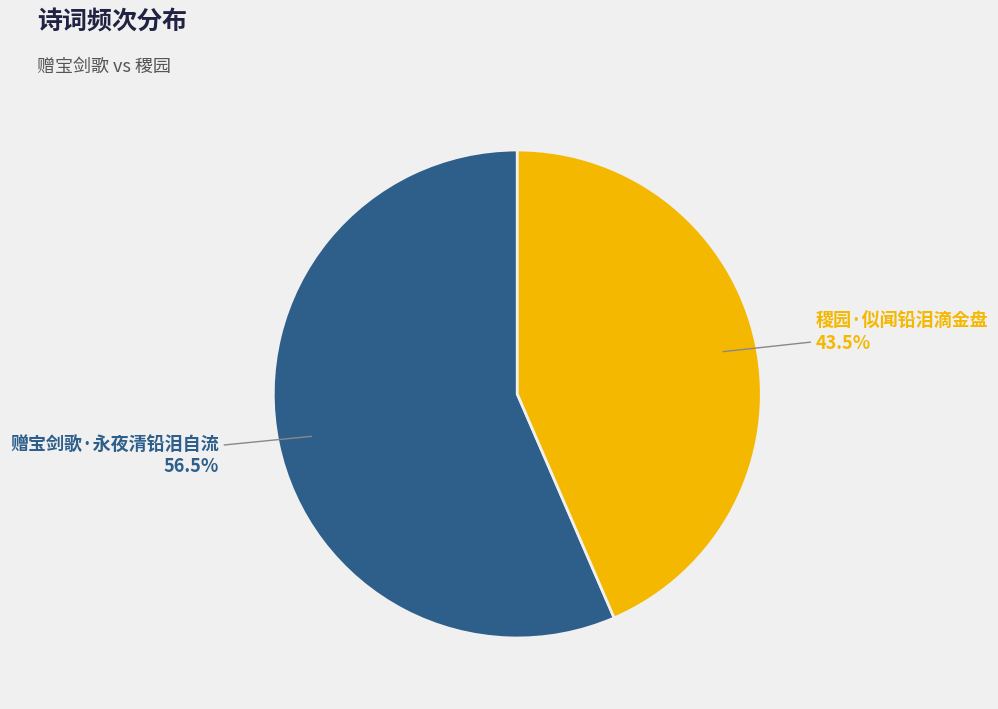

How many segments does this pie chart have?

2